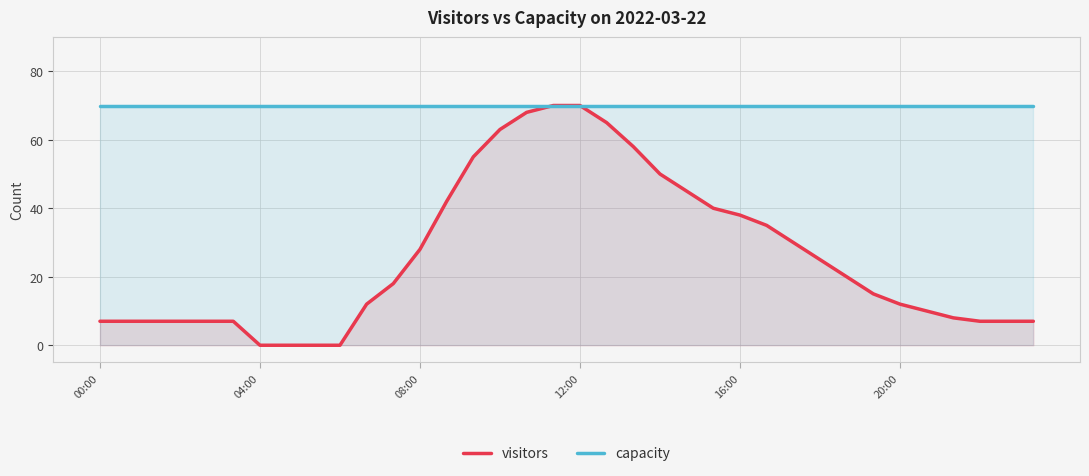

Is it true that visitors equals 5 at 20:00?

False